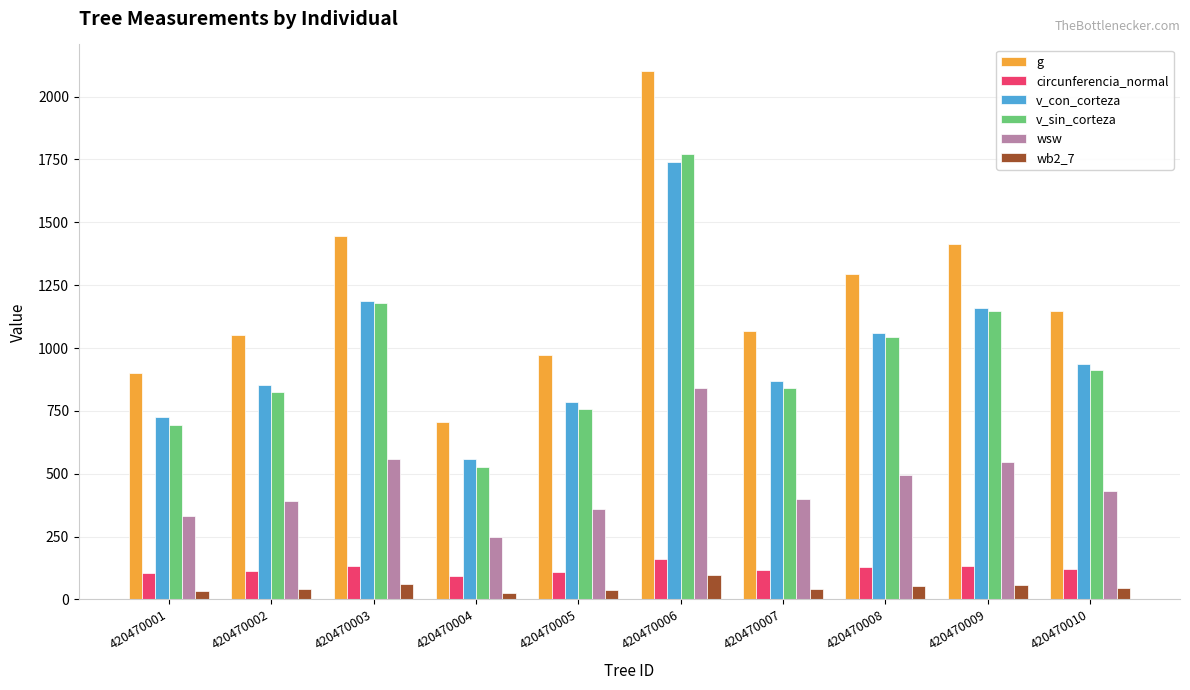

Is the value of v_con_corteza at 420470009 greater than the value of wsw at 420470003?

Yes